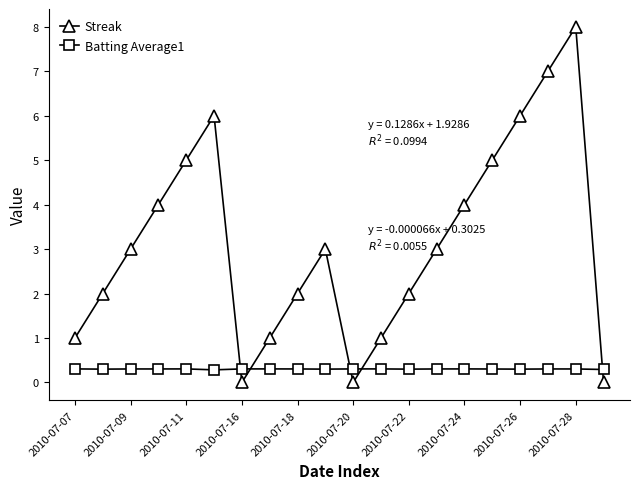

How many interior local peaks does the Streak series have?

3